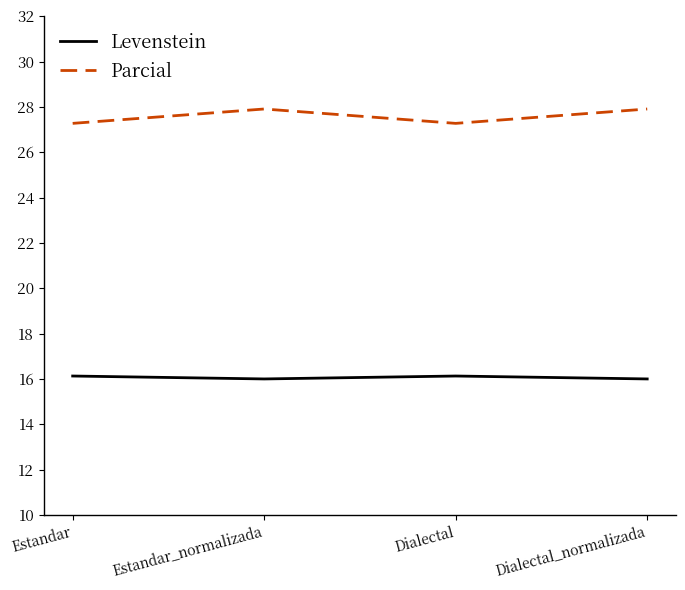

What value does the Levenstein series have at Estandar_normalizada?

16.0